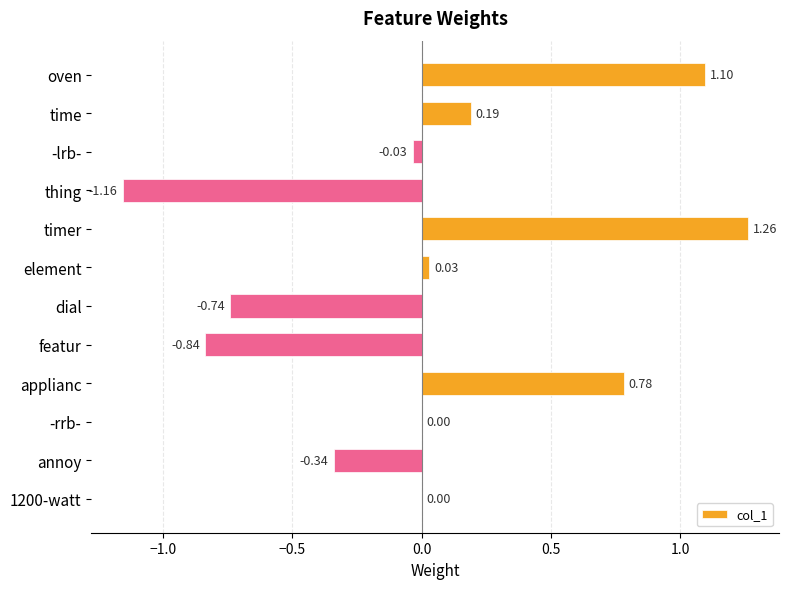

How many categories are shown in the chart?

12